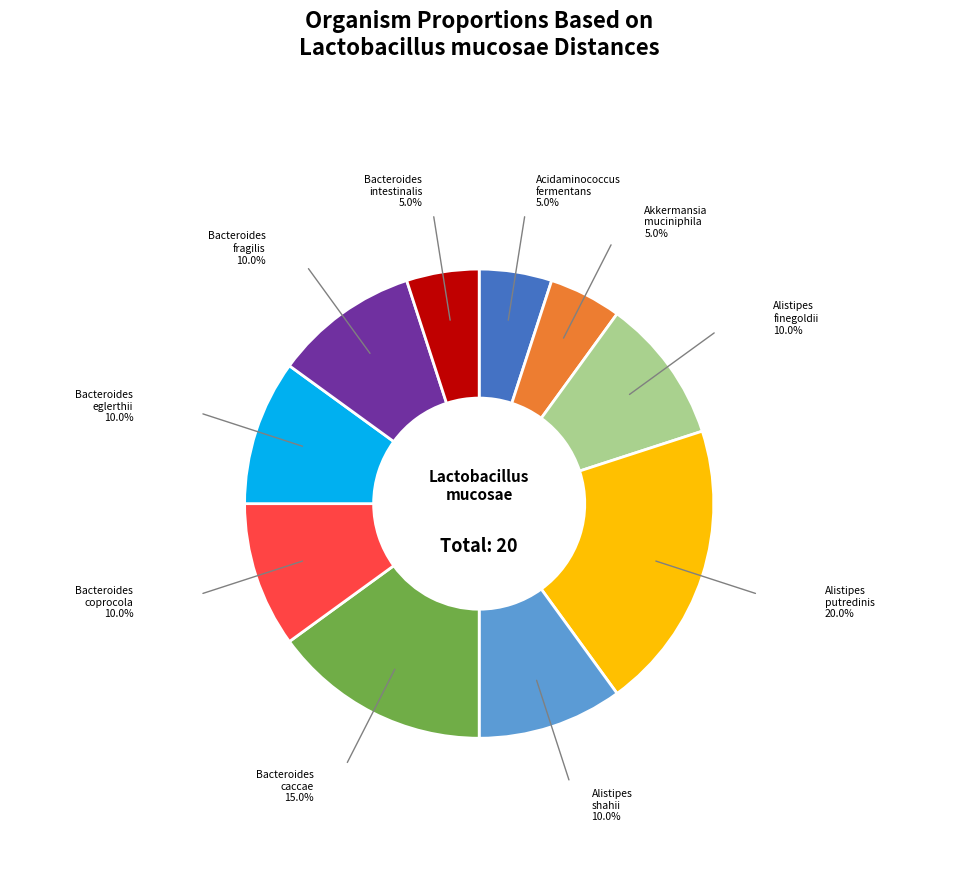

Is there a majority slice in this chart?

No